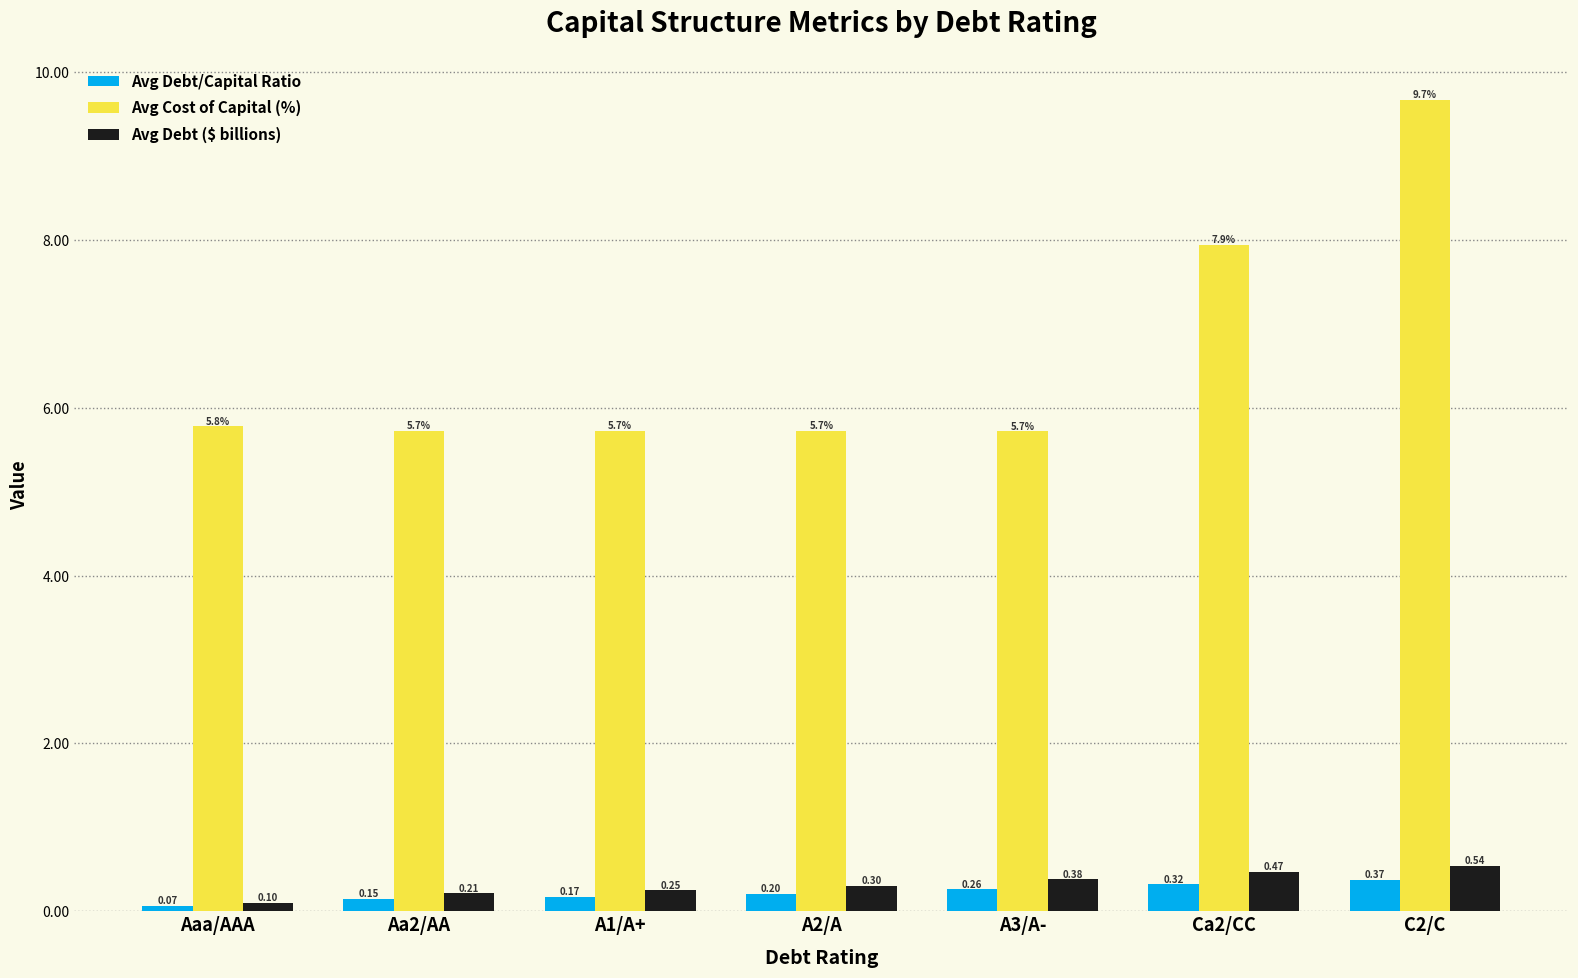

What is the difference between the maximum and minimum values in the Avg Debt/Capital Ratio series?

0.3